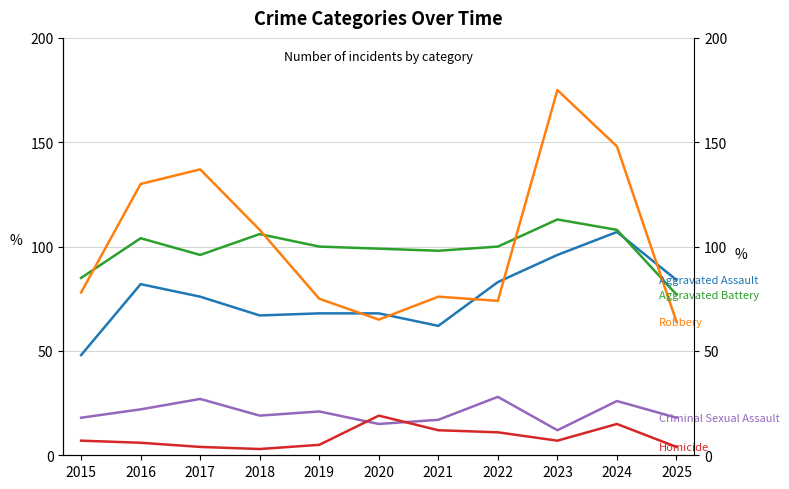

Which series ends up on top after the final intersection of Robbery and Aggravated Assault?

Aggravated Assault